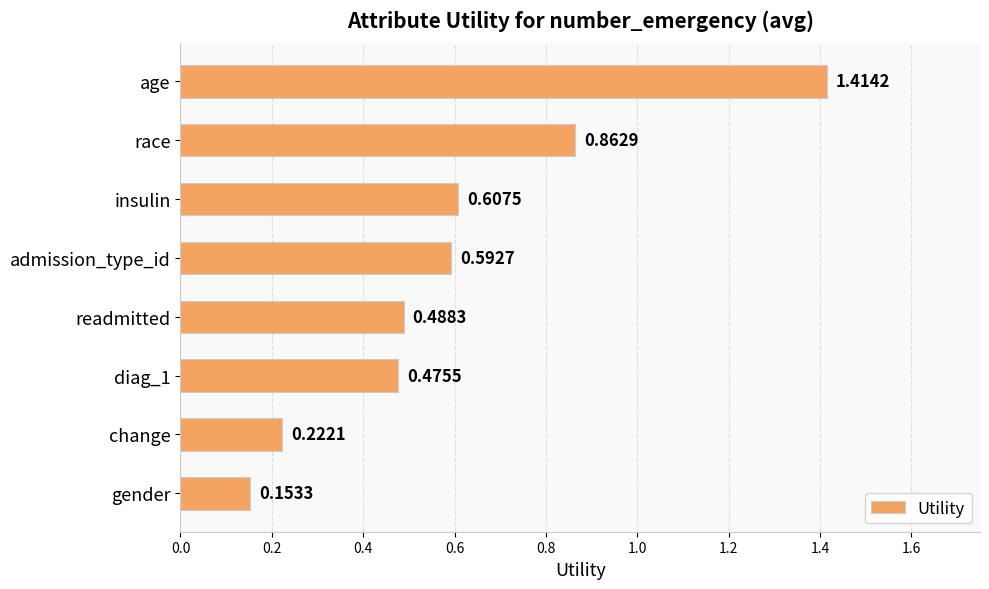

Count the values in the range 0 to 1.

7